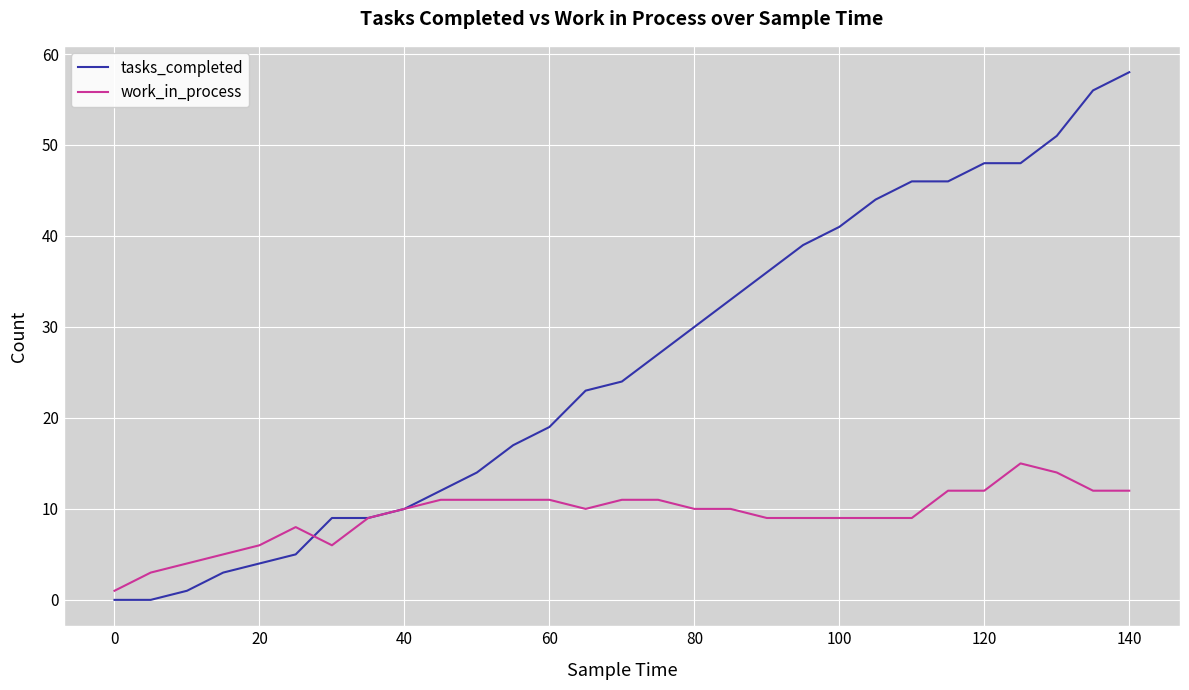

Does the chart have visible grid lines?

Yes